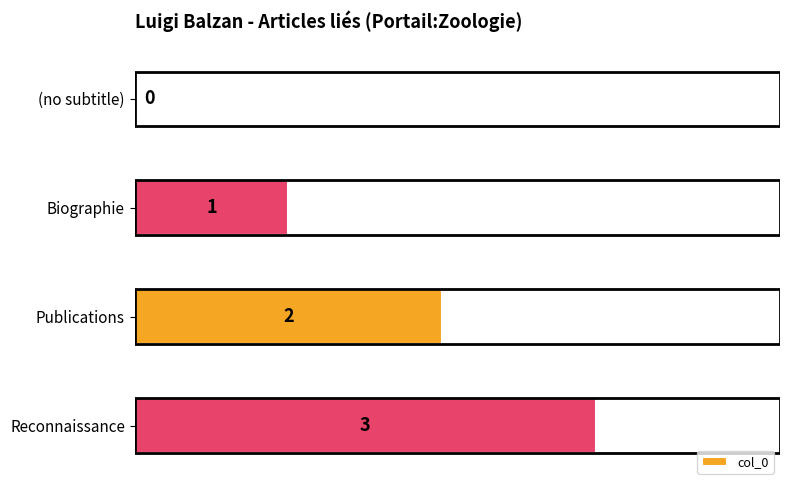

Which category has the highest value across all series?

Reconnaissance